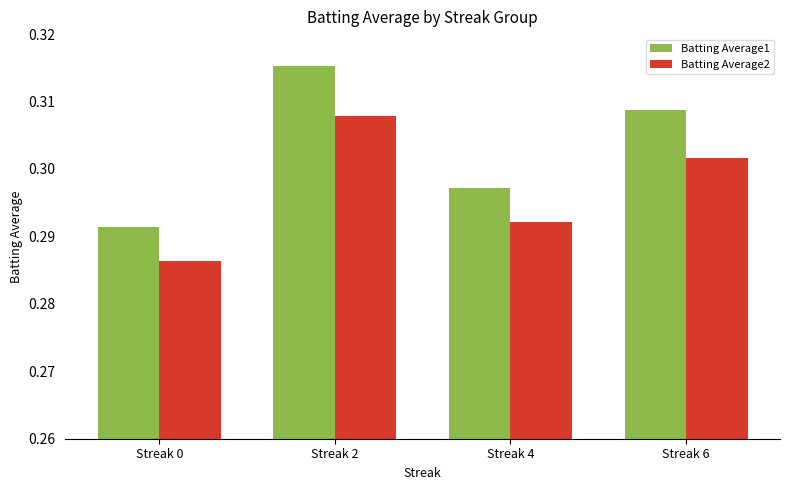

Are the bars grouped side by side (vs. stacked)?

Yes